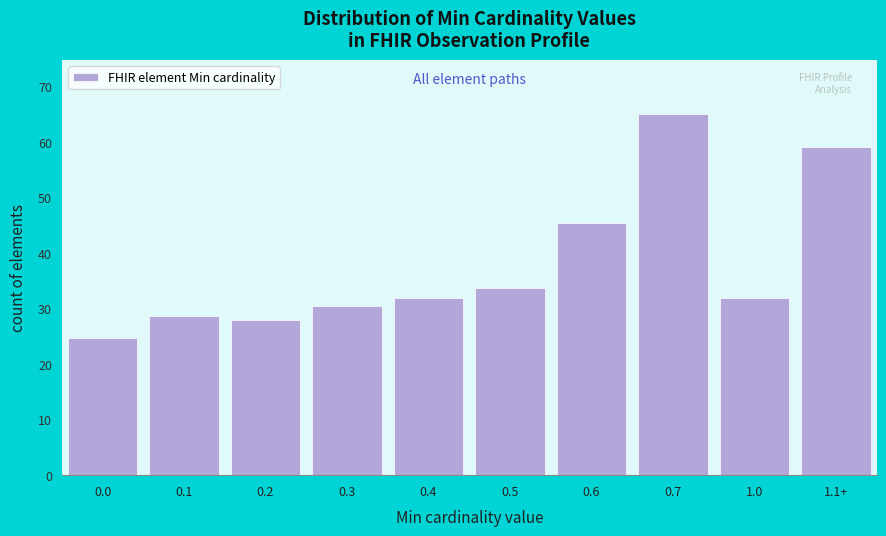

Between 1.0 and 0.0, which is larger?

1.0